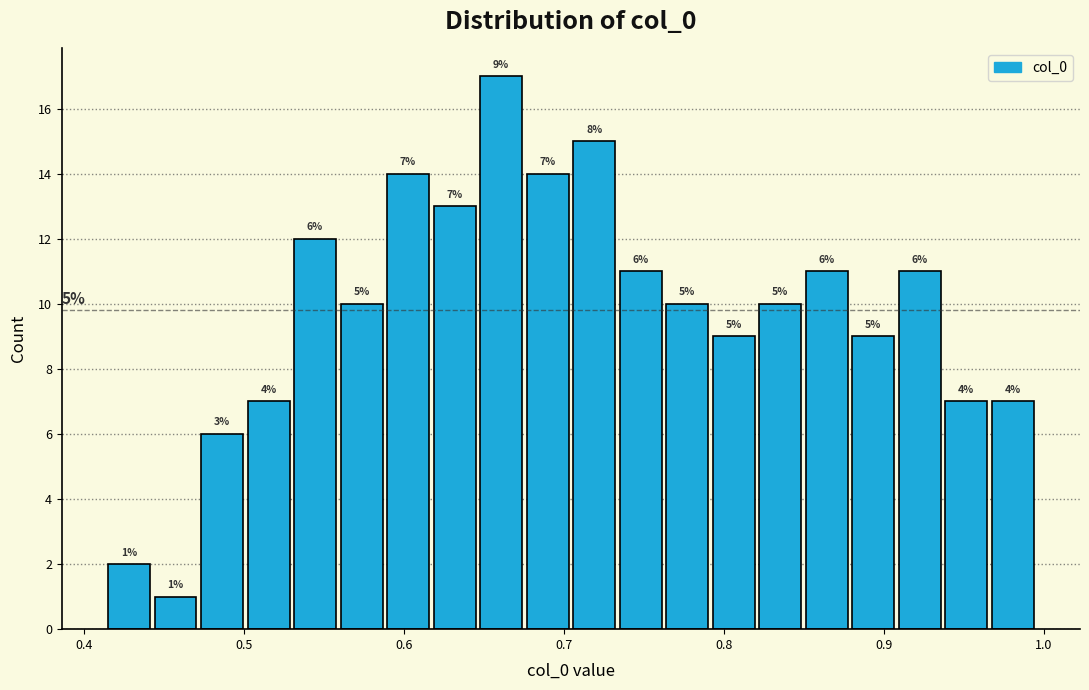

Read against the x-axis, roughly where is the centre of the tallest bar?

0.66